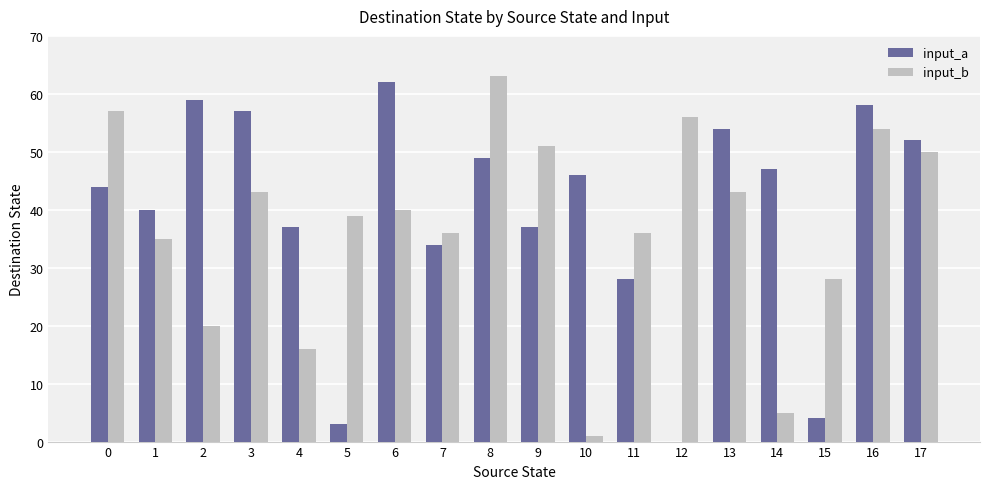

Reading left to right, extract all data points from this chart.

input_a: 0=44	1=40	2=59	3=57	4=37	5=3	6=62	7=34	8=49	9=37	10=46	11=28	12=0	13=54	14=47	15=4	16=58	17=52
input_b: 0=57	1=35	2=20	3=43	4=16	5=39	6=40	7=36	8=63	9=51	10=1	11=36	12=56	13=43	14=5	15=28	16=54	17=50